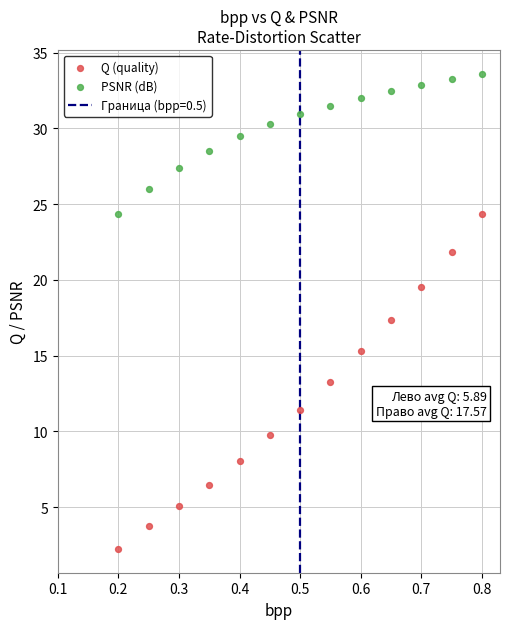

Which series contains the highest Y value?

PSNR (dB)